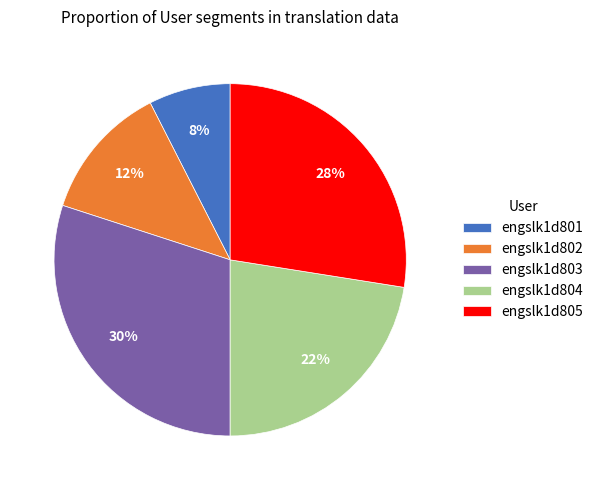

True or false: engslk1d803 accounts for 30% of the total.

True